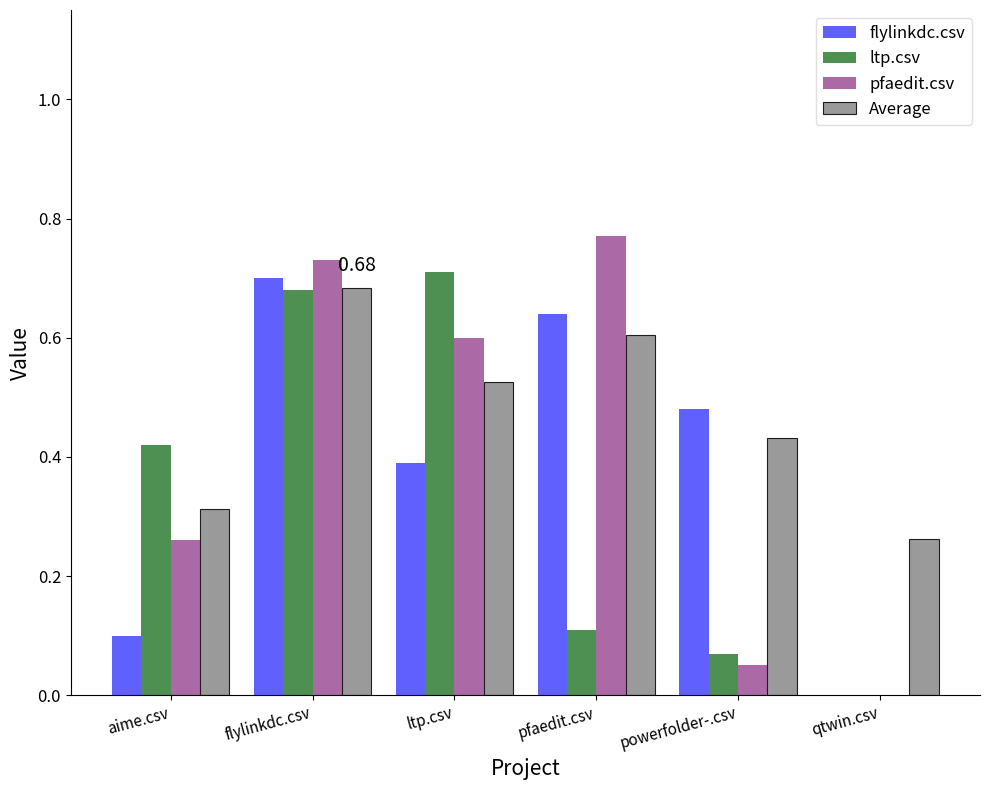

Which category has the highest value across all series?

pfaedit.csv